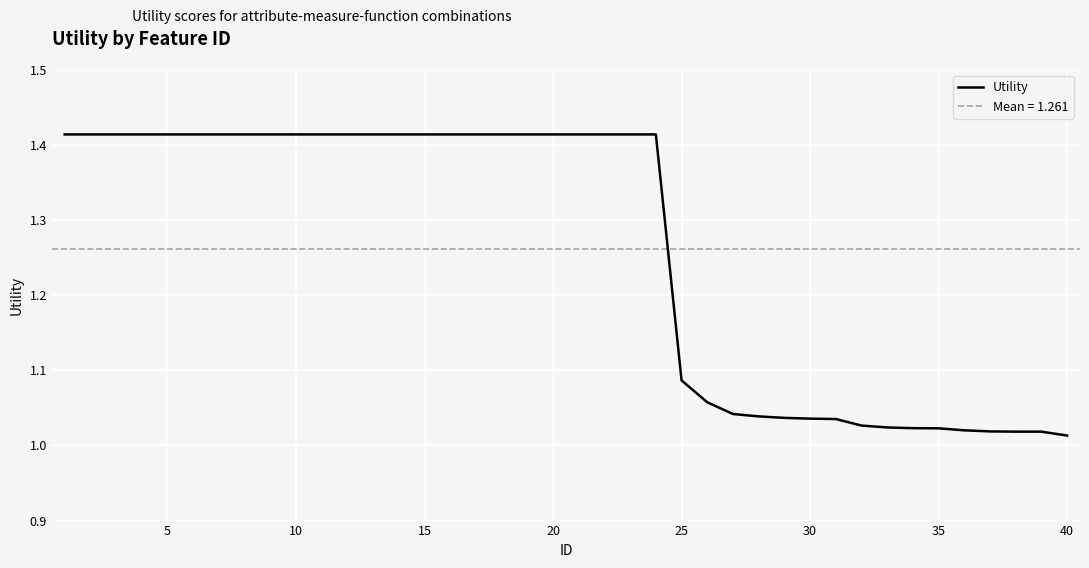

True or false: Utility has a value of 0.5 at 40.

False